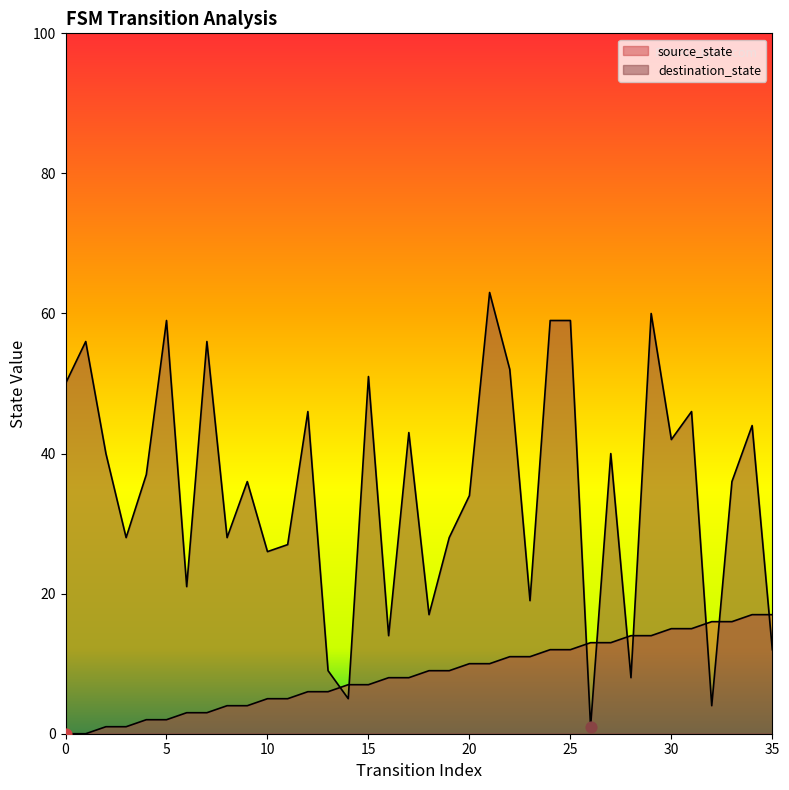

What are all the series names shown in the legend?

source_state, destination_state